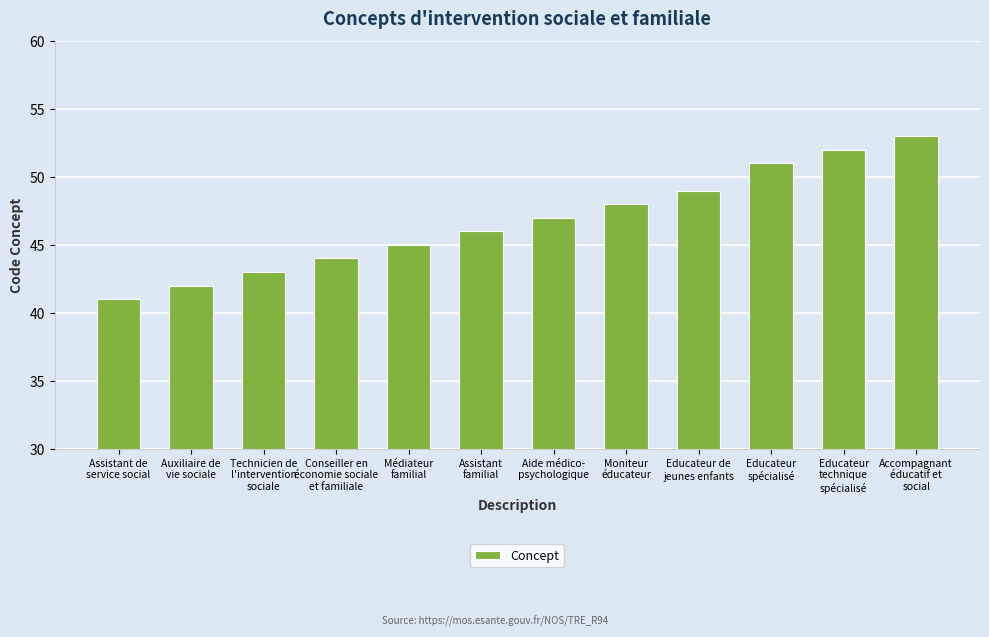

What is the sum of all values?

561